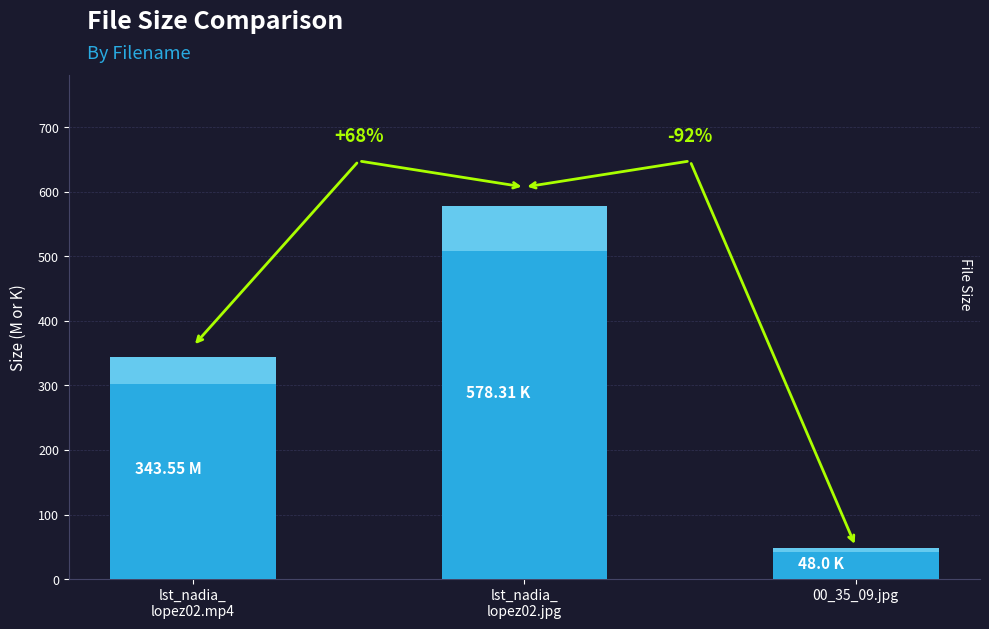

What is the sum of all values?

969.9